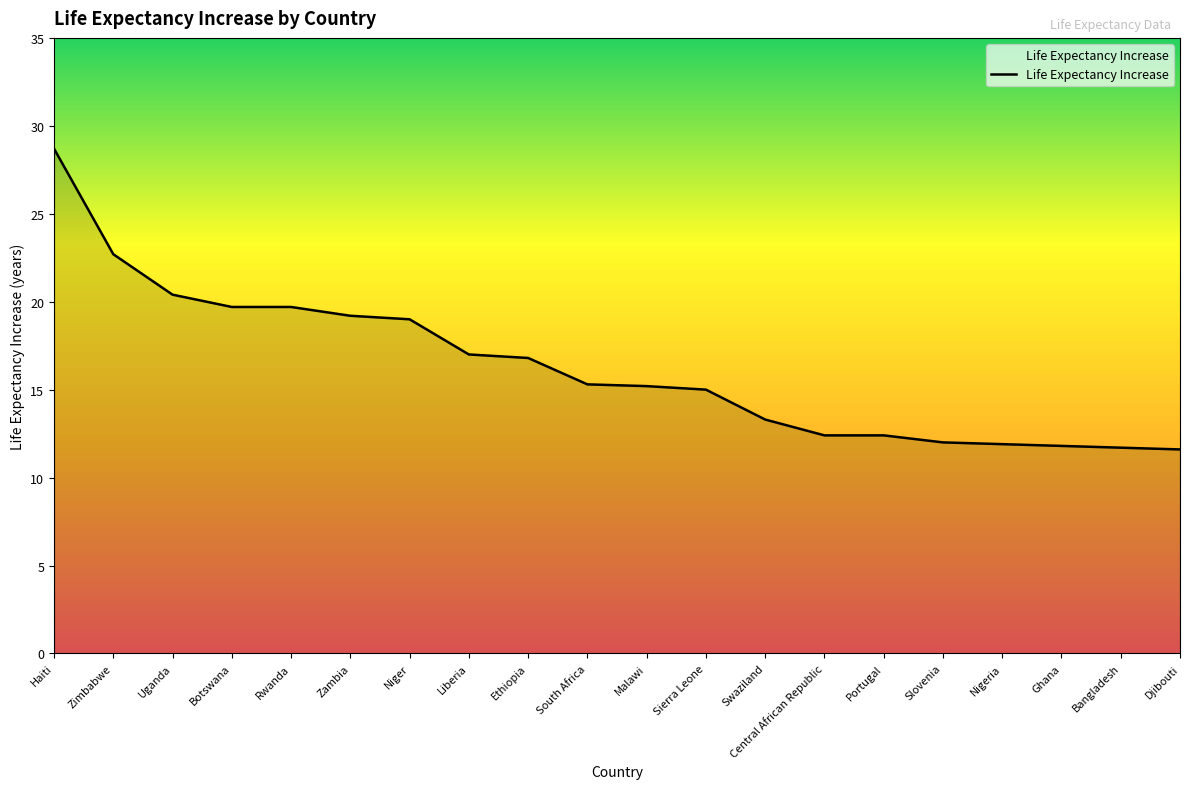

What is the change in value from Malawi to Nigeria?

-3.3